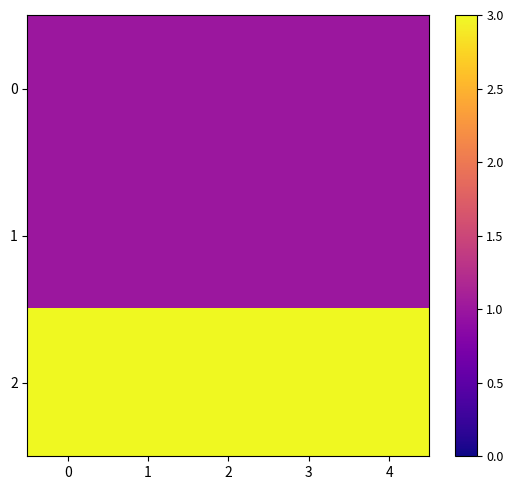

At 1, list the series in order from smallest to largest.

0, 1, 2